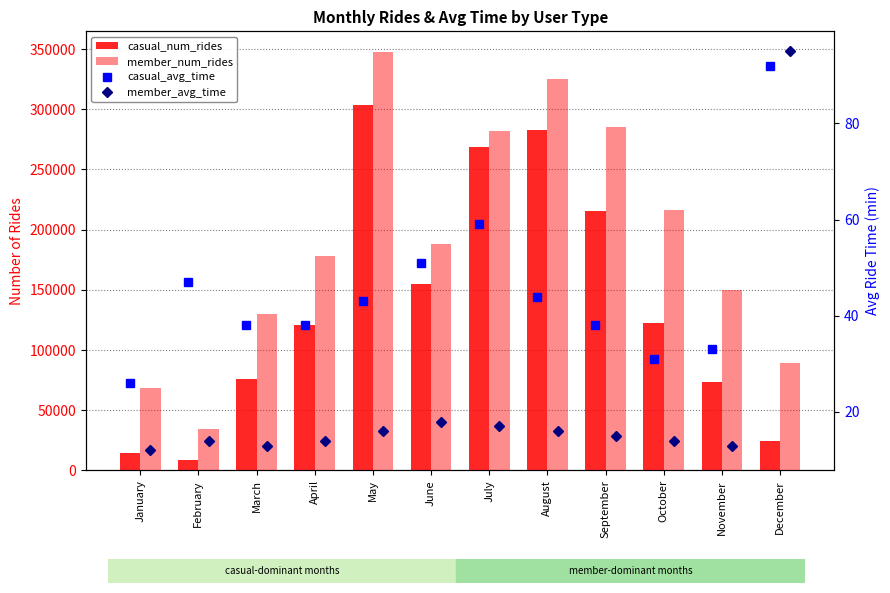

At how many categories does at least one series exceed 232880?

4